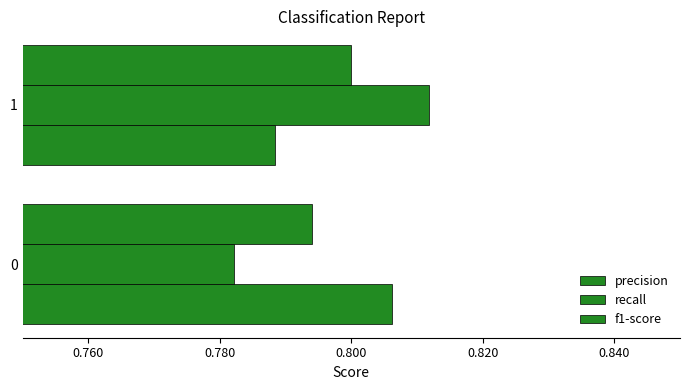

What is the maximum value for f1-score?

0.8